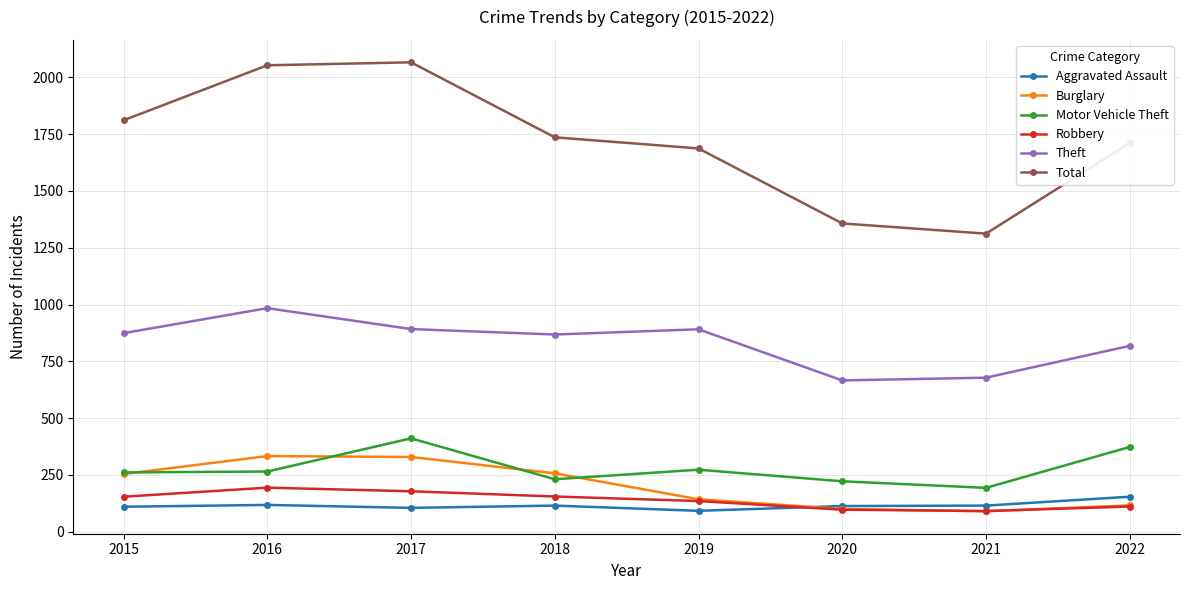

What is the difference between the maximum and minimum values in the Robbery series?

103